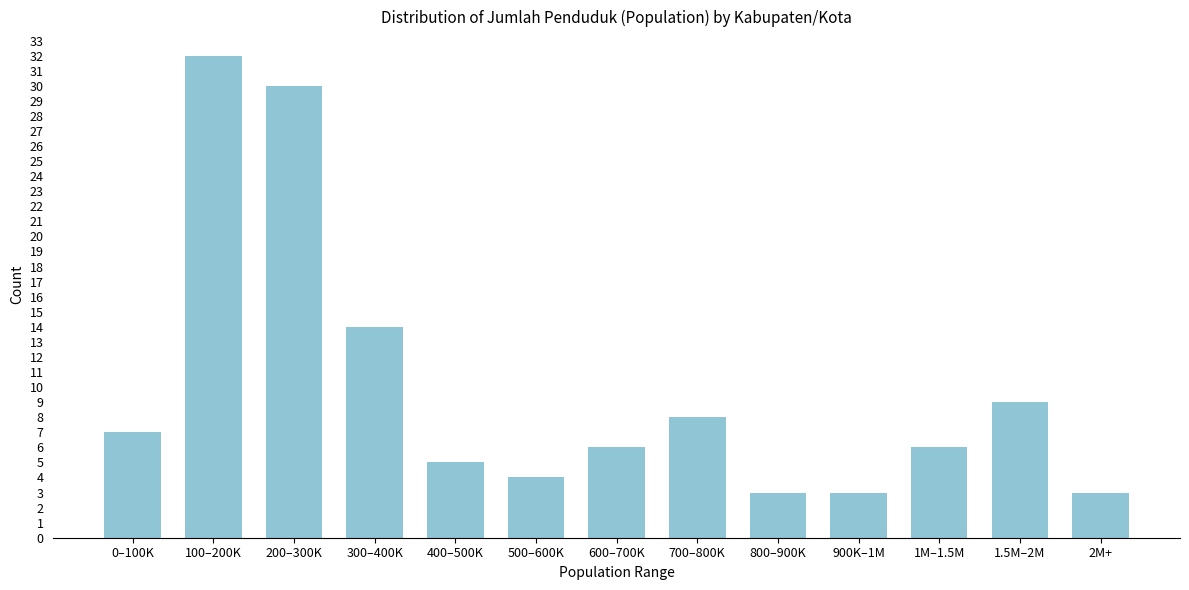

Reading left to right, transcribe all the data shown in this chart.

0–100K=7	100–200K=32	200–300K=30	300–400K=14	400–500K=5	500–600K=4	600–700K=6	700–800K=8	800–900K=3	900K–1M=3	1M–1.5M=6	1.5M–2M=9	2M+=3